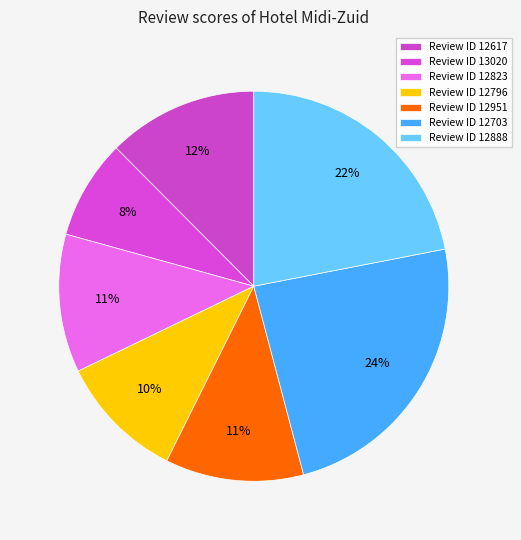

How many segments does this pie chart have?

7